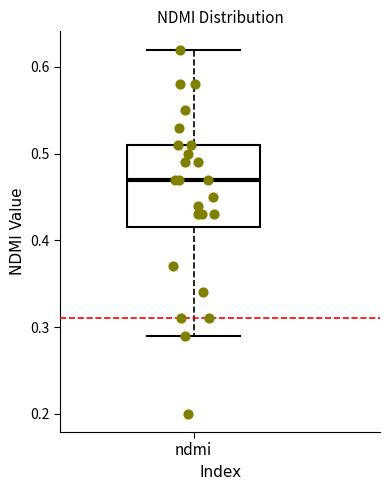

Where does the upper whisker of the box for ndmi end on the y-axis? The values are not printed on the chart, so give them approximately, as read against the axis.

0.62